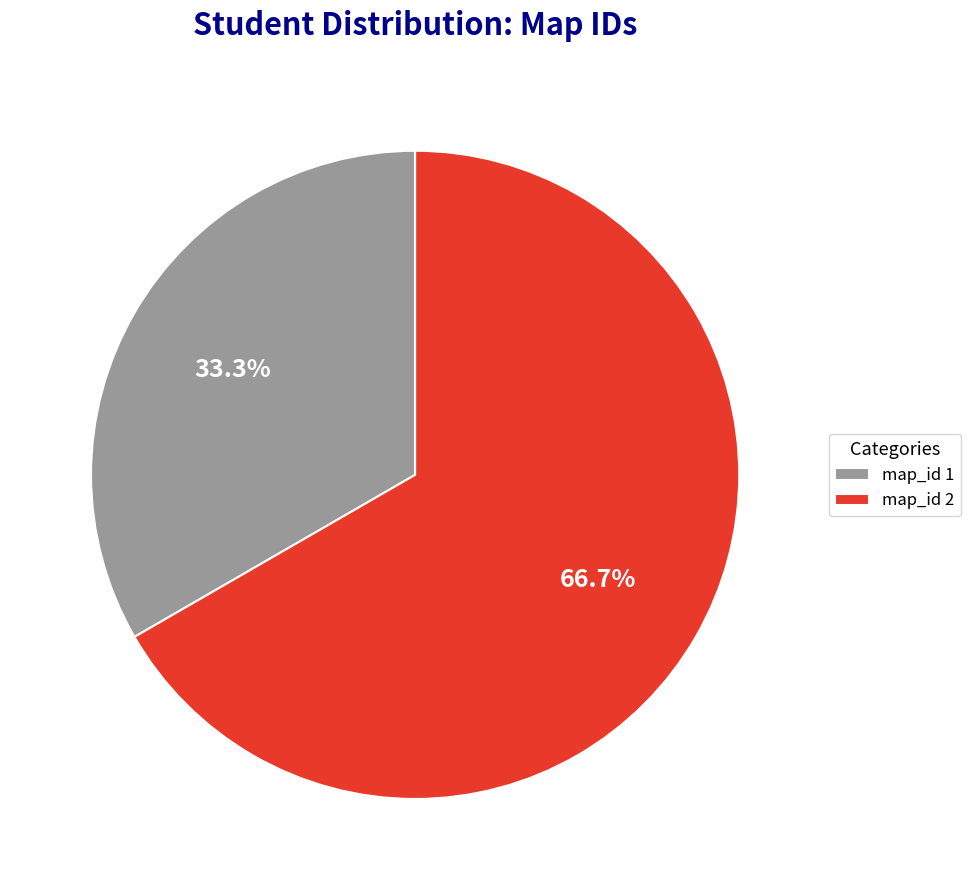

Rank the categories by value from highest to lowest.

map_id 2, map_id 1